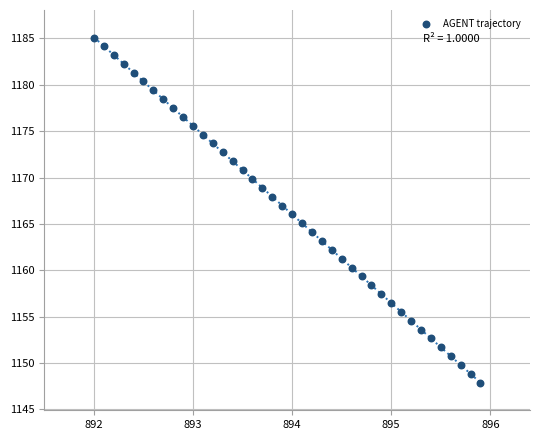

What is the range of Y values (max minus min)?

37.2